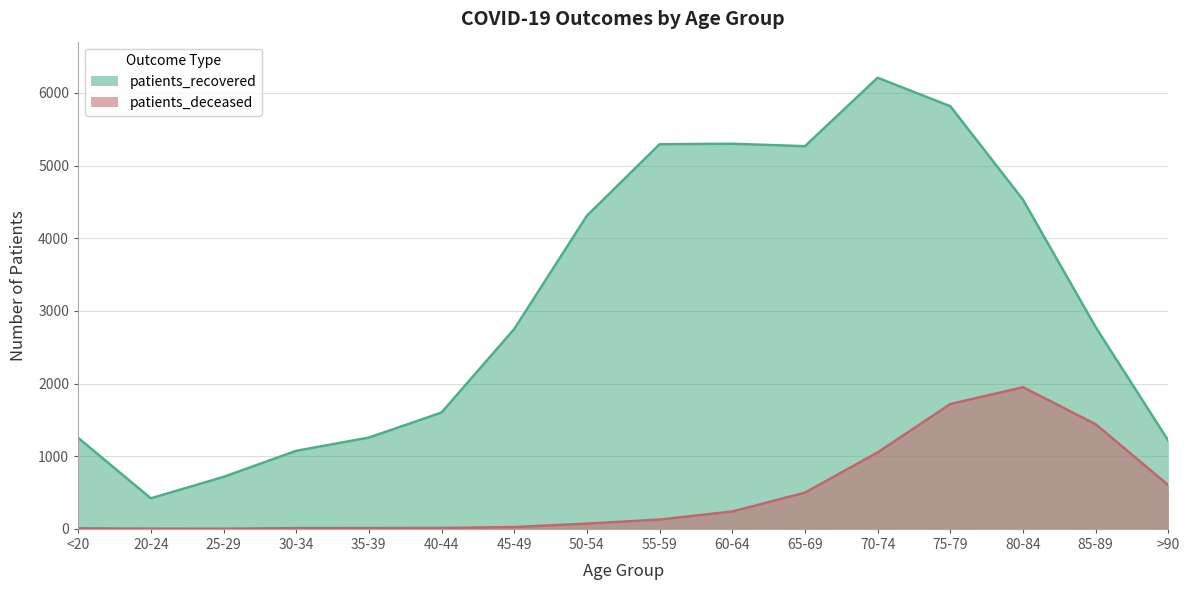

What is the approximate value of patients_deceased at 60-64, to the nearest 10?

240